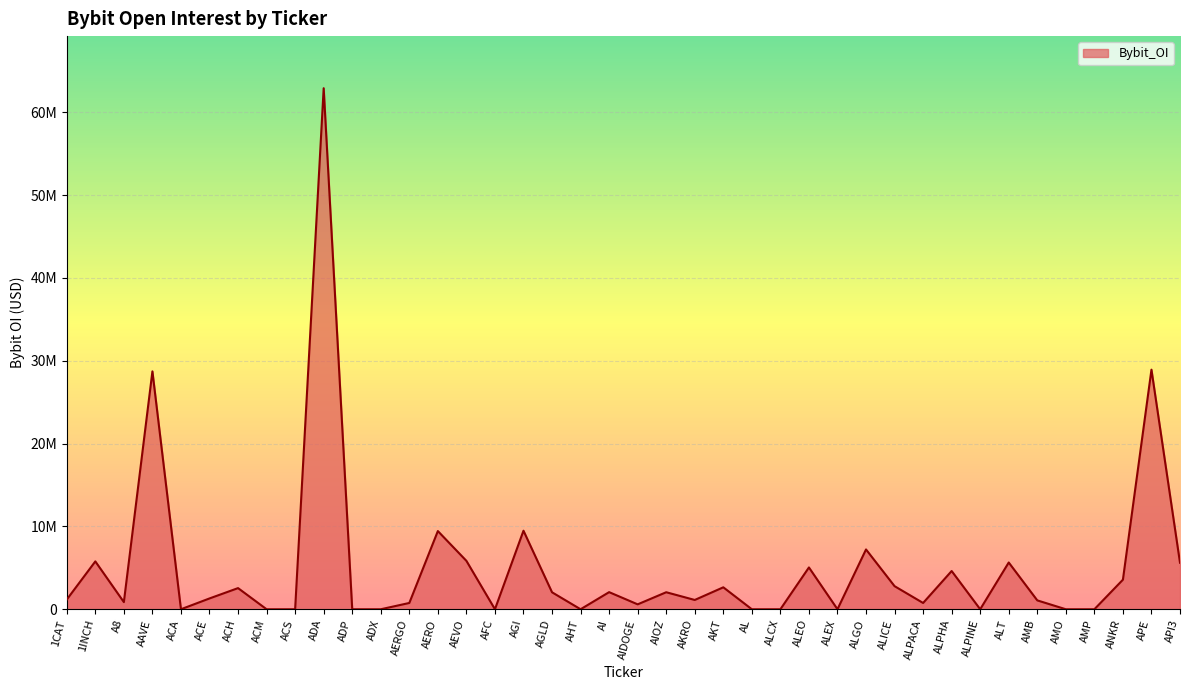

Does the chart have visible grid lines?

Yes